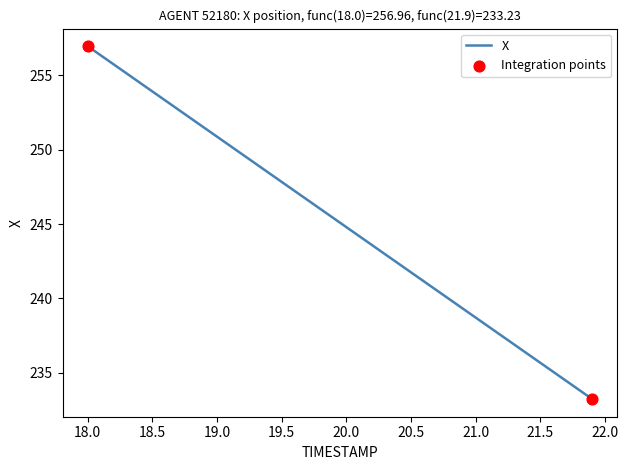

What is the greatest value displayed?

257.0